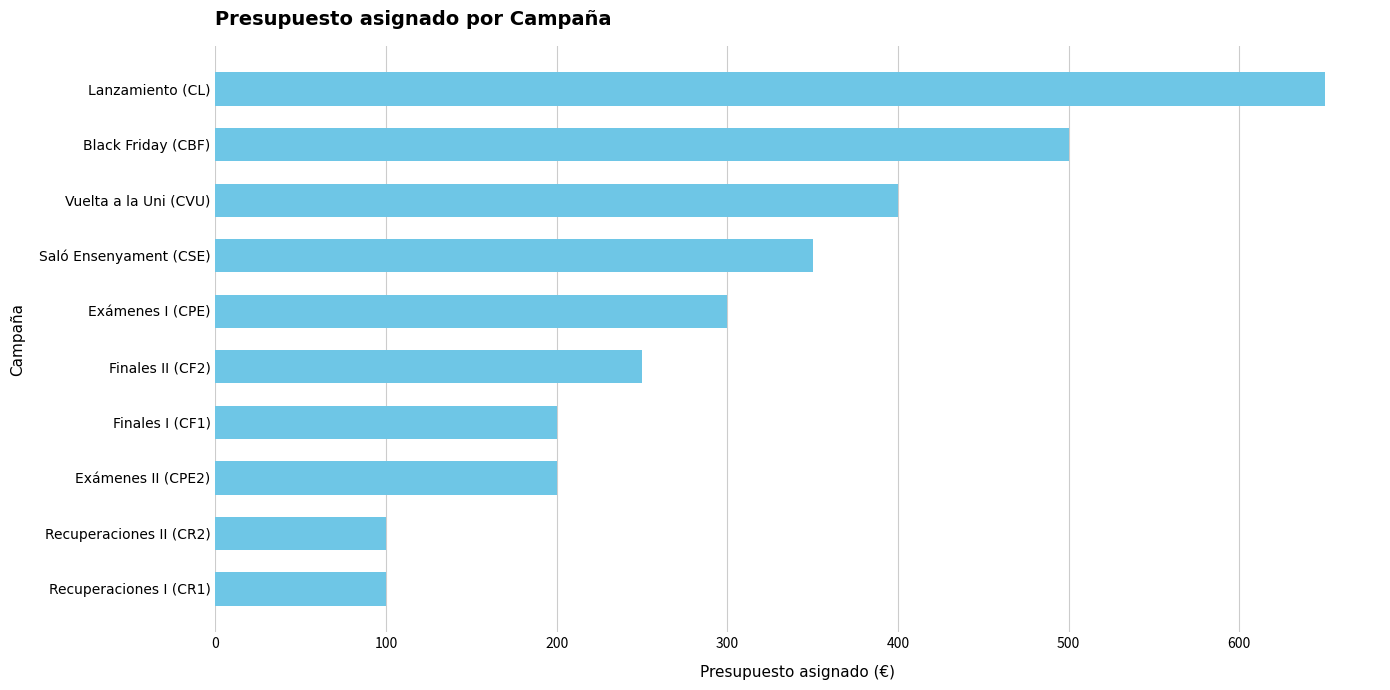

Reading bottom to top, transcribe all the data shown in this chart.

Recuperaciones I (CR1)=100	Recuperaciones II (CR2)=100	Exámenes II (CPE2)=200	Finales I (CF1)=200	Finales II (CF2)=250	Exámenes I (CPE)=300	Saló Ensenyament (CSE)=350	Vuelta a la Uni (CVU)=400	Black Friday (CBF)=500	Lanzamiento (CL)=650